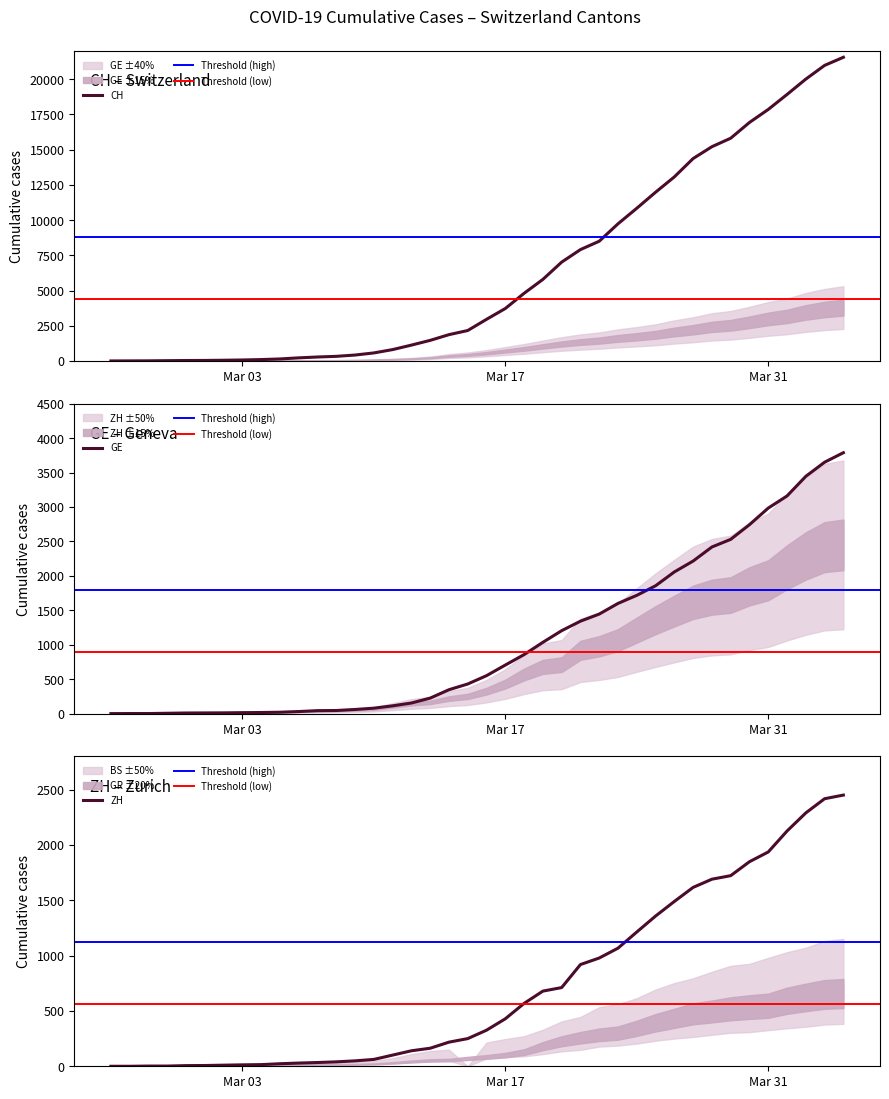

Reading left to right, transcribe all the data shown in this chart.

CH: 0	4	8	20	30	36	50	69	97	142	219	280	327	419	569	806	1124	1461	1866	2160	2954	3722	4801	5788	7014	7904	8498	9735	10838	11975	13064	14367	15207	15809	16928	17852	18915	20005	20978	21554
GE: 0	1	1	5	9	10	11	14	16	20	30	43	45	60	79	113	154	225	347	430	551	705	857	1035	1204	1342	1445	1600	1717	1856	2057	2215	2419	2530	2743	2984	3160	3445	3650	3788
ZH: 0	0	2	2	6	7	10	13	15	23	29	34	40	49	62	101	140	163	218	250	326	429	568	679	711	919	978	1067	1213	1357	1489	1616	1690	1722	1848	1936	2125	2289	2417	2450